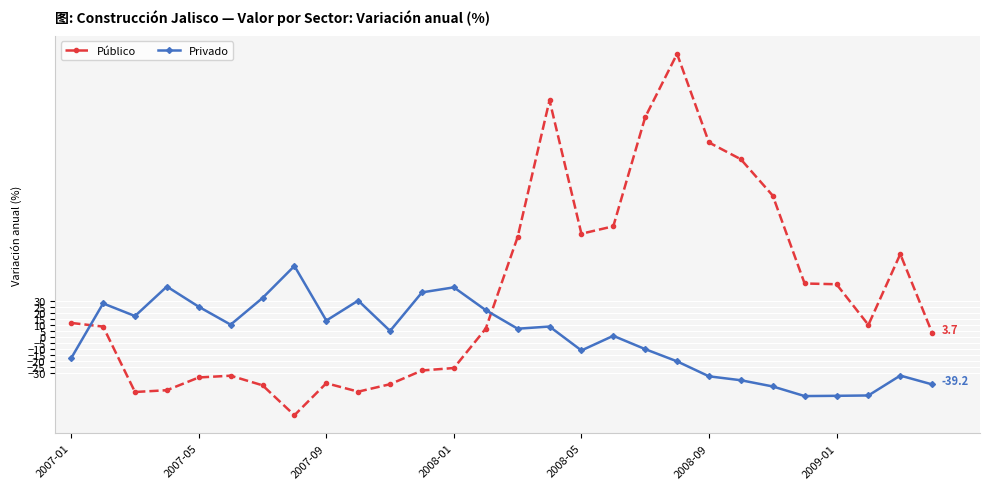

What is the smallest value displayed?

-64.9